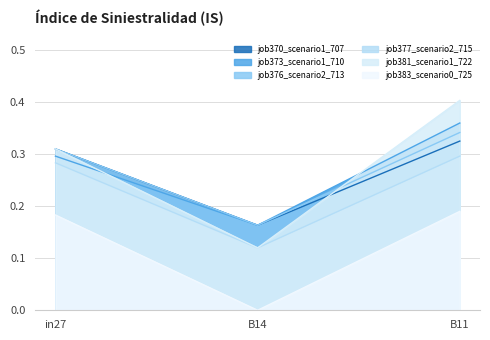

What is the approximate value of job377_scenario2_715 at B11?

0.3